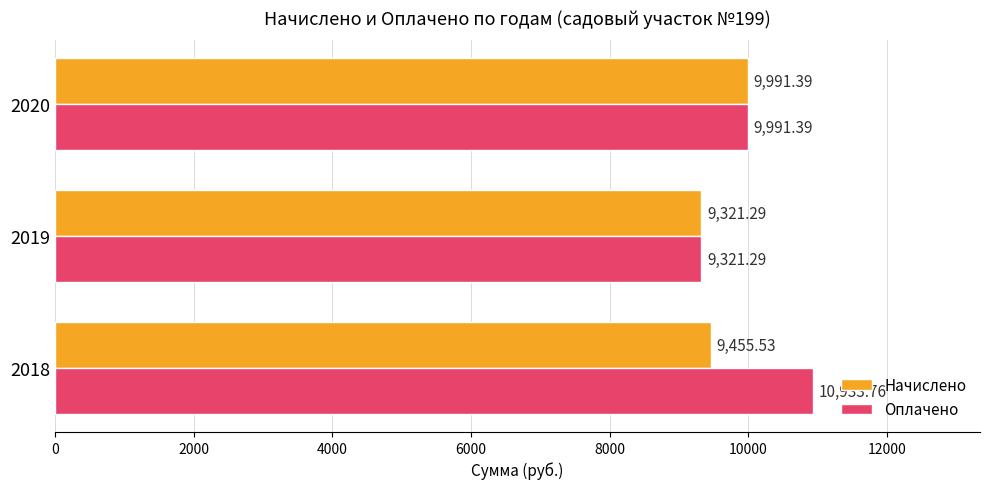

Which series has the largest total across all categories?

Оплачено